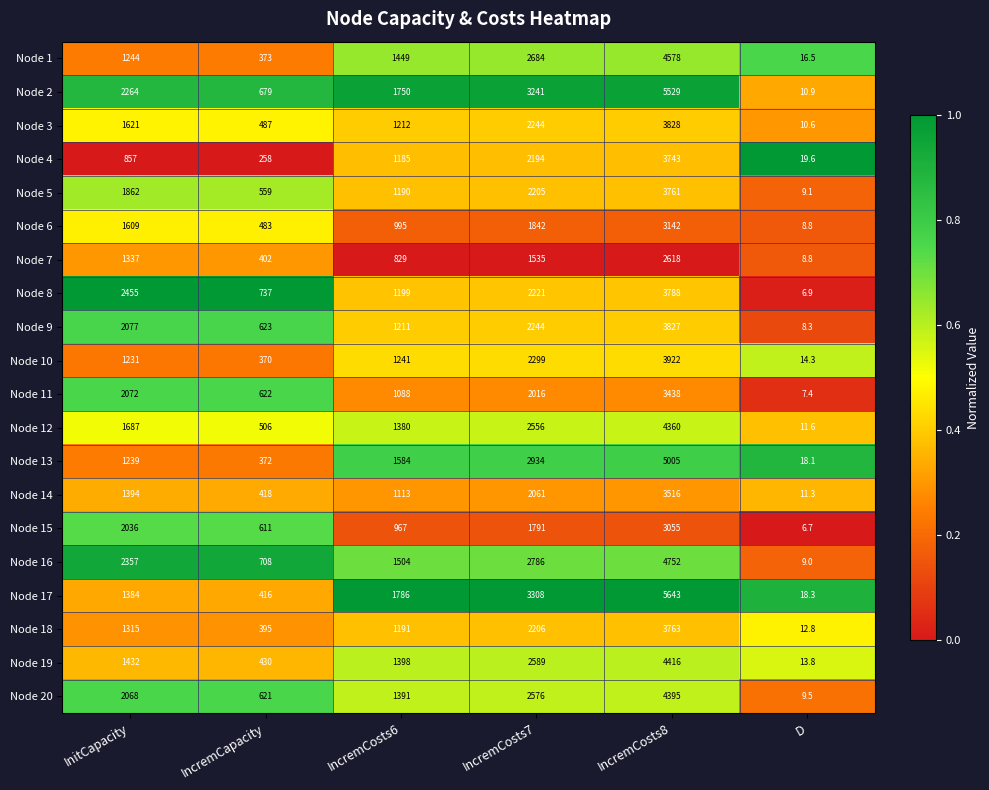

Rank the series at InitCapacity from highest to lowest value.

Node 8, Node 16, Node 2, Node 9, Node 11, Node 20, Node 15, Node 5, Node 12, Node 3, Node 6, Node 19, Node 14, Node 17, Node 7, Node 18, Node 1, Node 13, Node 10, Node 4